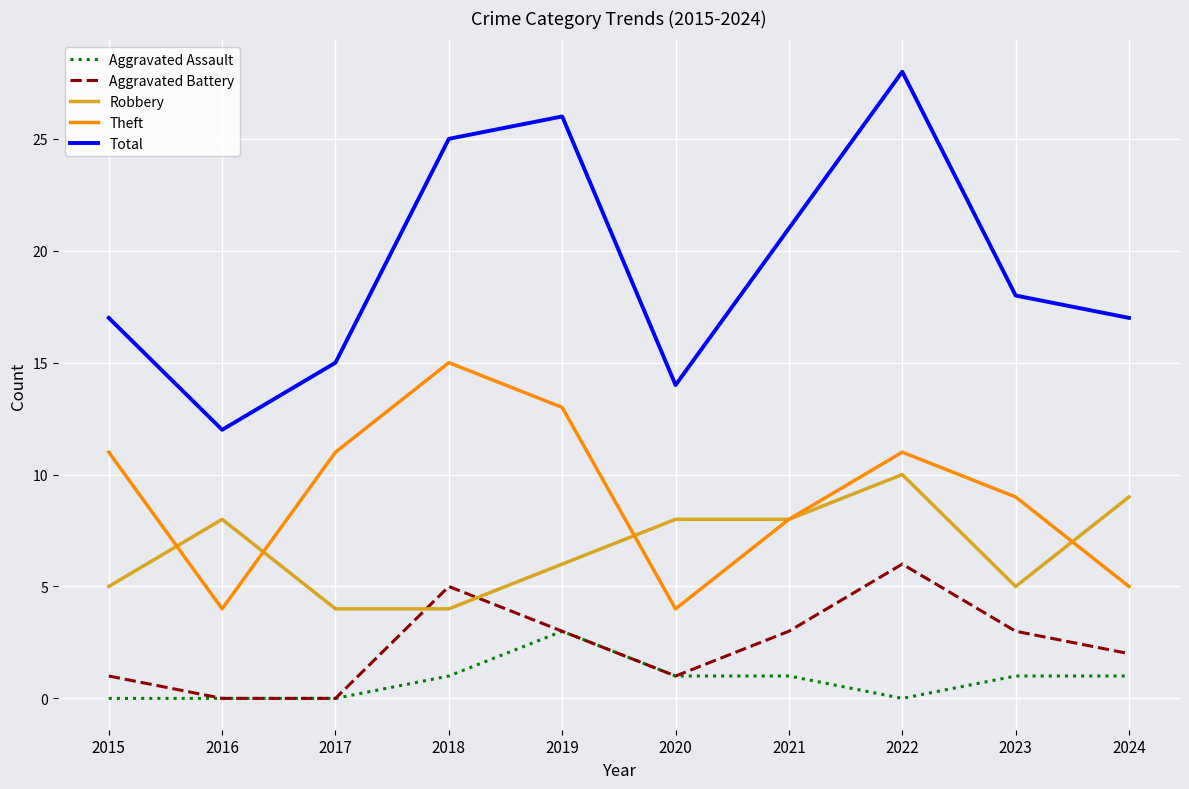

Where is Total nearest to the value 20?

2021